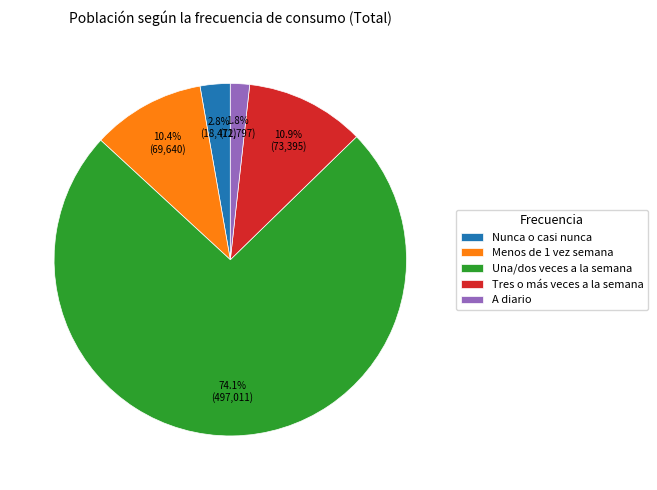

Which has a higher value, Tres o más veces a la semana or Una/dos veces a la semana?

Una/dos veces a la semana